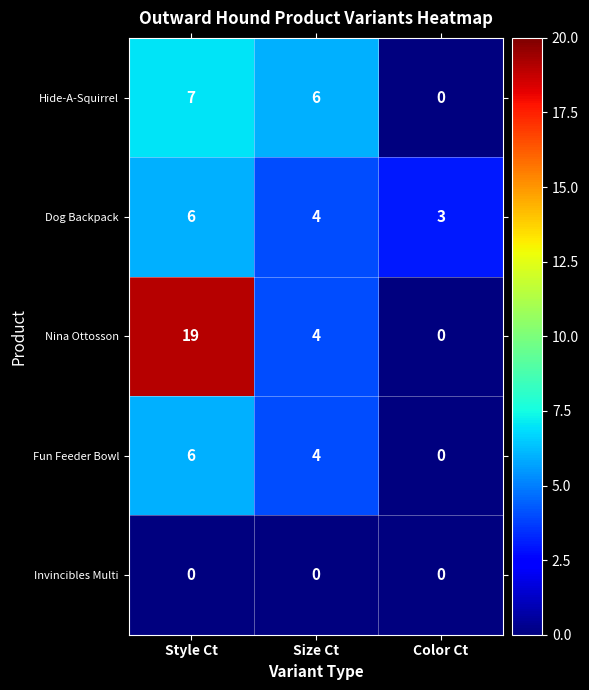

What is the average value of the Nina Ottosson series?

8